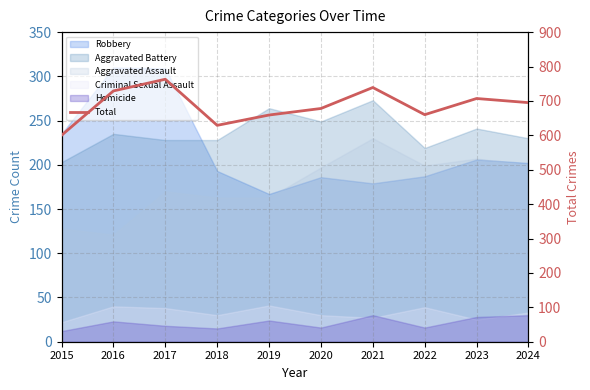

List the labels in order of value, largest first.

2017, 2021, 2016, 2023, 2024, 2020, 2022, 2019, 2018, 2015